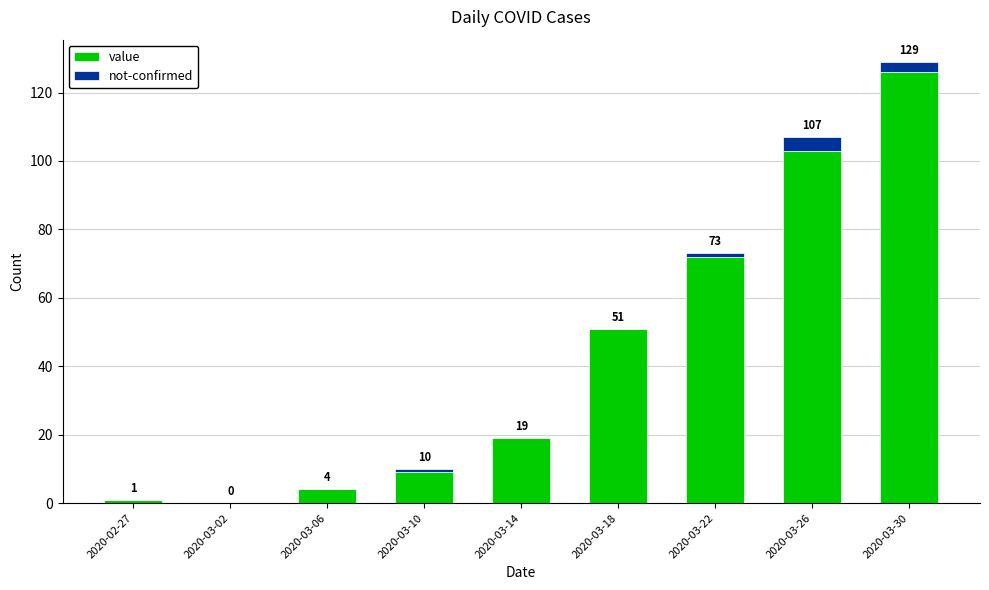

At which category is the sum across all series the highest?

2020-03-30